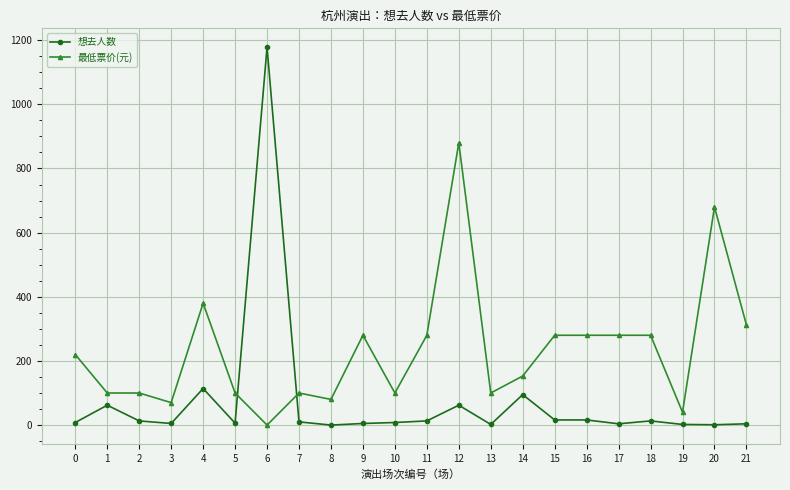

What are all the series names shown in the legend?

想去人数, 最低票价(元)